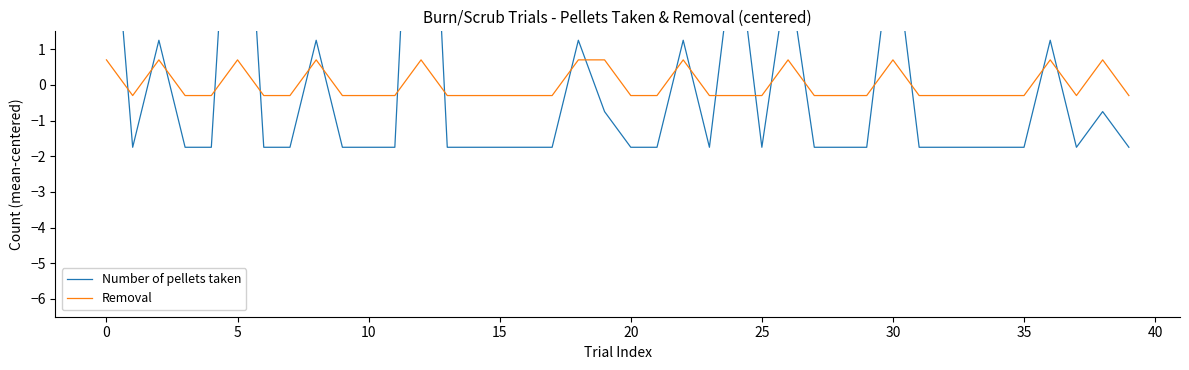

True or false: Removal and Number of pellets taken cross at least once.

True